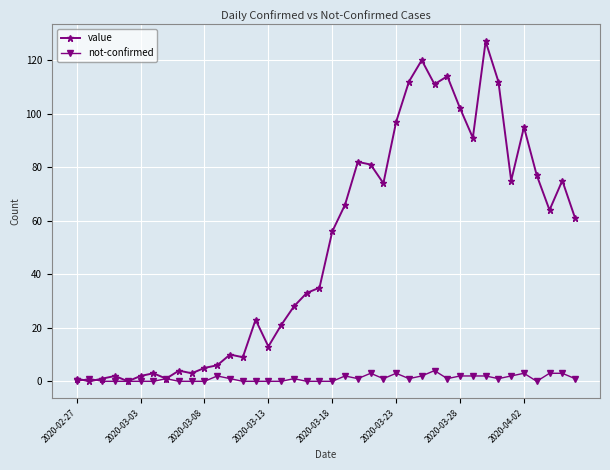

Which series has the largest total across all categories?

value